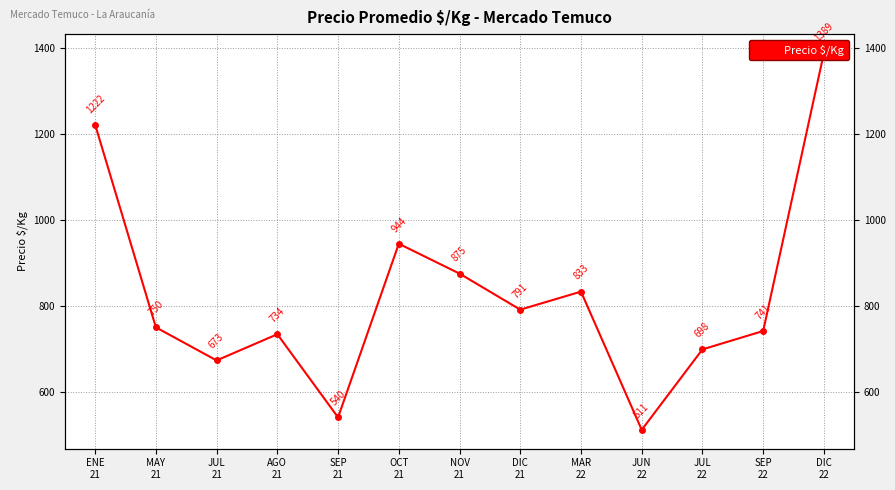

Rank the categories by value from lowest to highest.

JUN
22, SEP
21, JUL
21, JUL
22, AGO
21, SEP
22, MAY
21, DIC
21, MAR
22, NOV
21, OCT
21, ENE
21, DIC
22